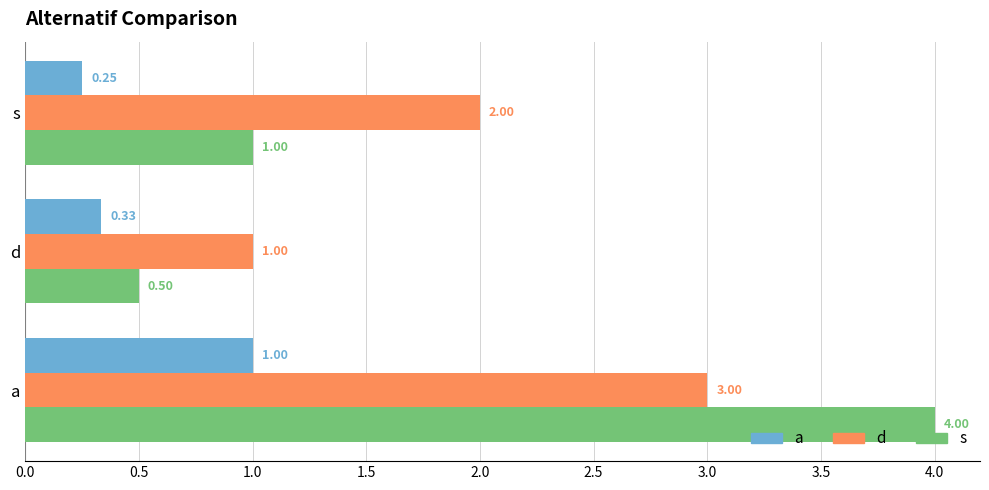

What is the greatest value displayed?

4.0